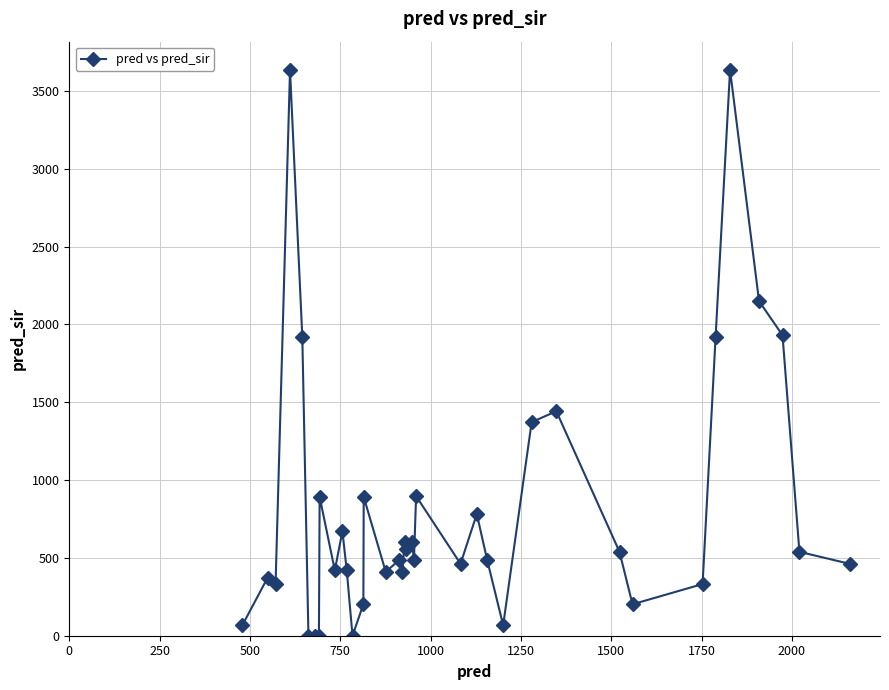

What is the greatest value displayed?

3635.0